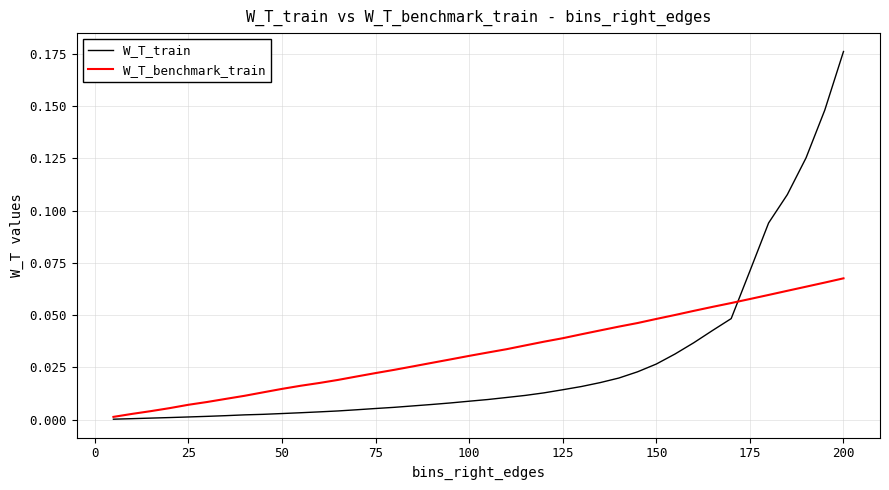

Which series has the largest range (max minus min)?

W_T_train